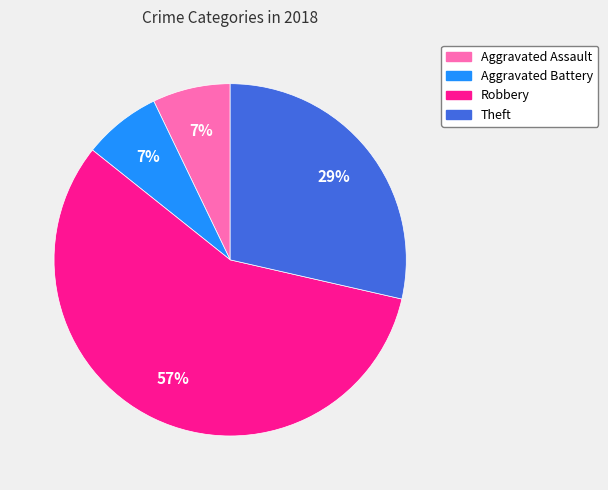

True or false: Aggravated Battery accounts for 7% of the total.

True